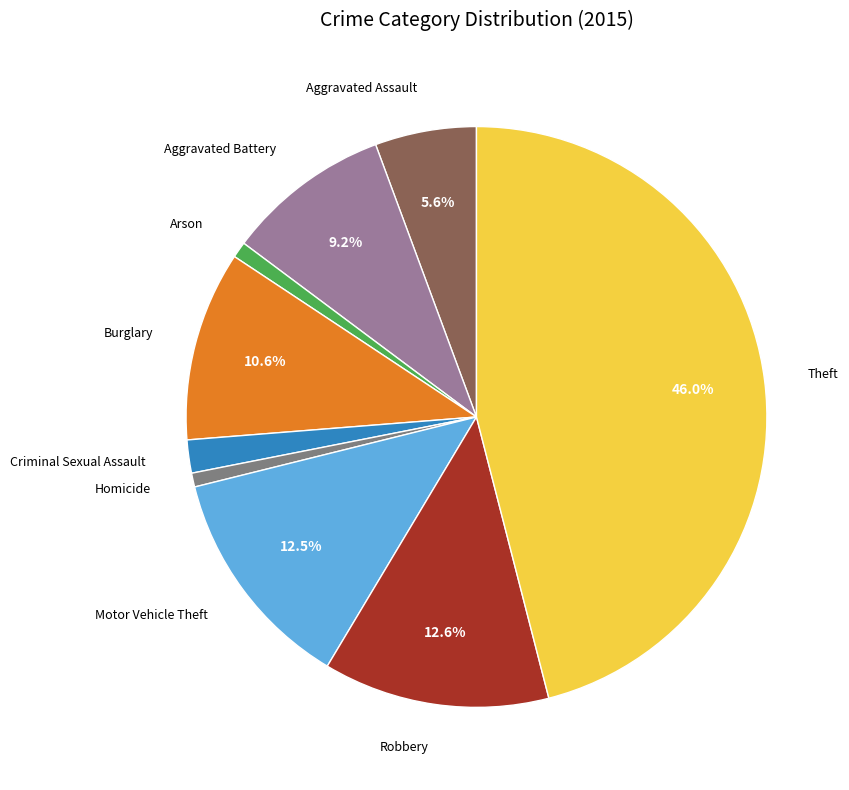

To the nearest percent, what is the difference between the largest and smallest slice percentages?

45%